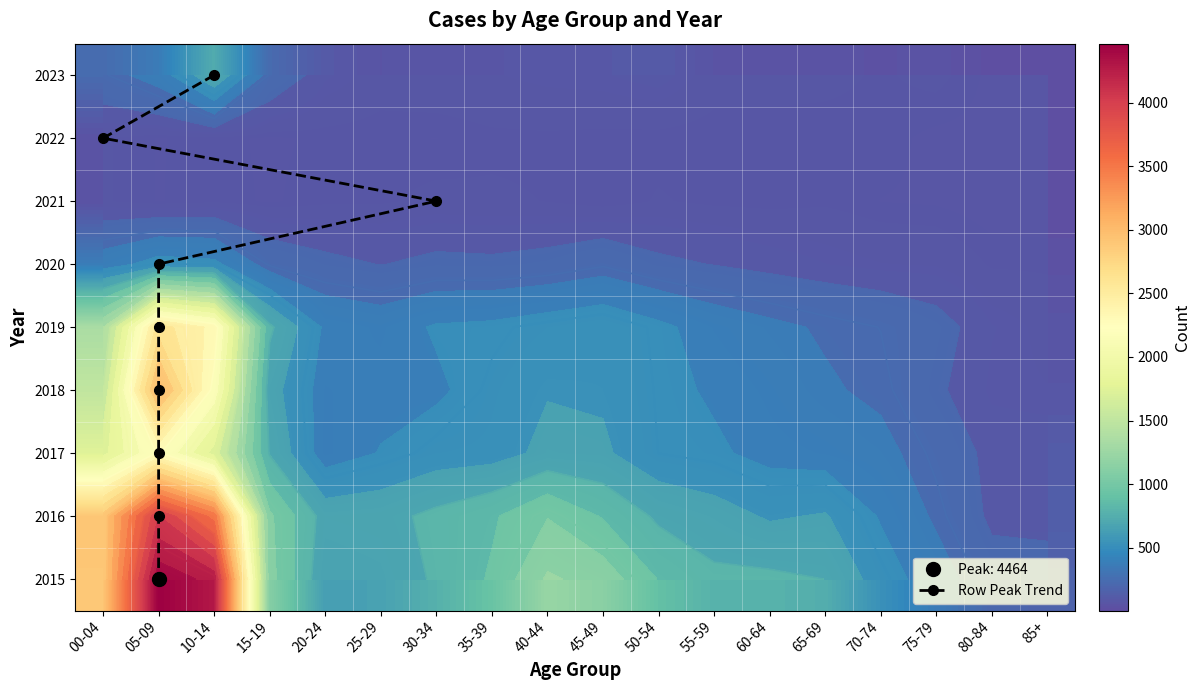

At which label does 2018 first exceed 431?

00-04